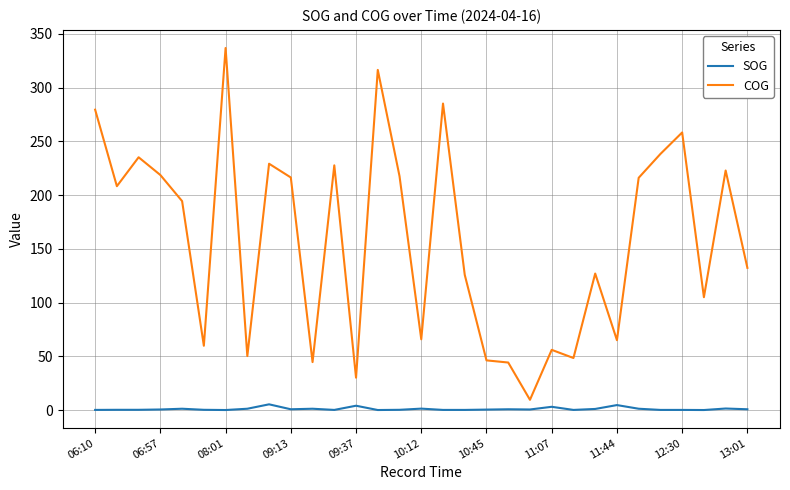

What is the maximum value shown in the chart?

336.9